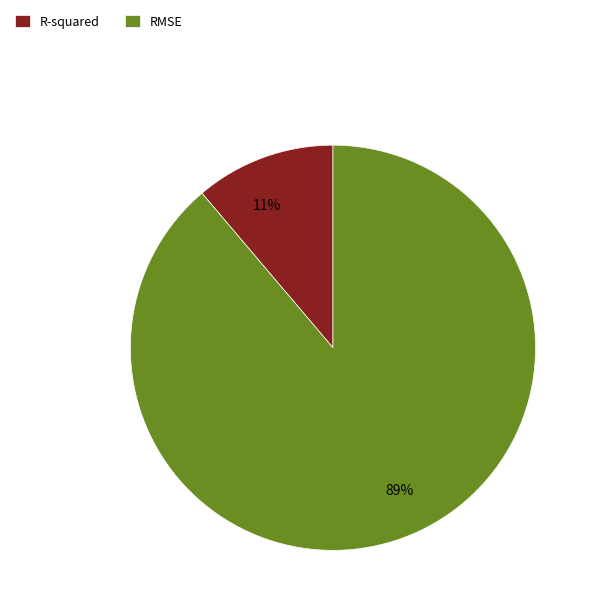

How many segments does this pie chart have?

2